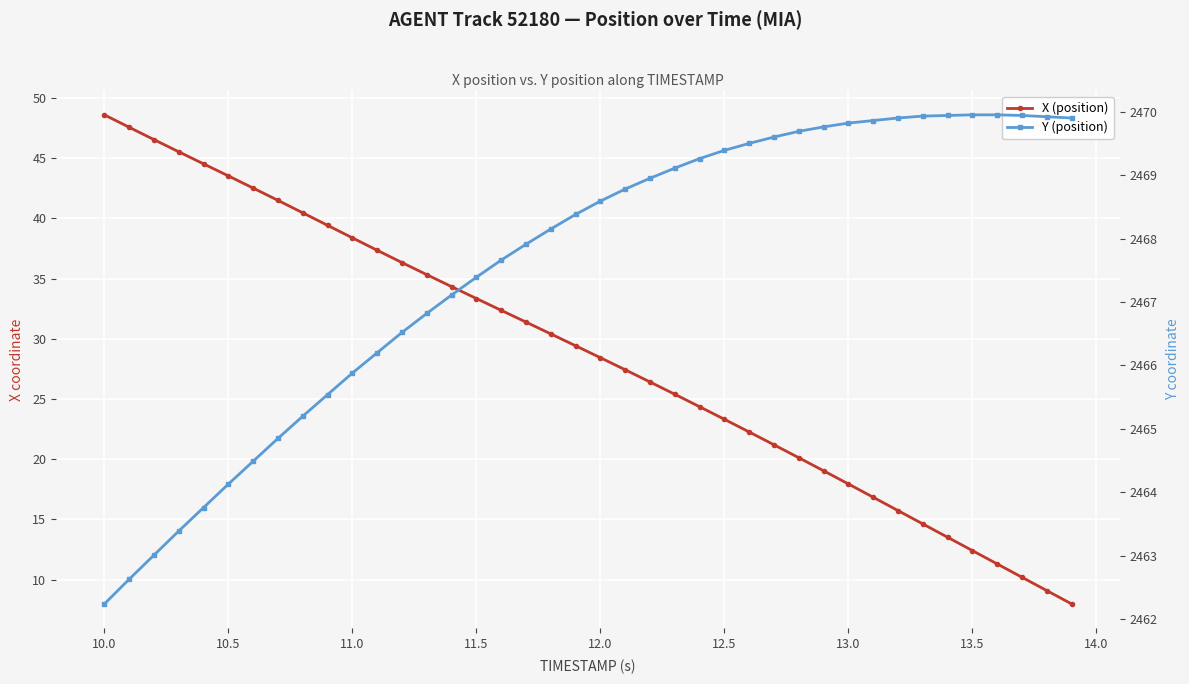

At how many categories does at least one series exceed 498?

40